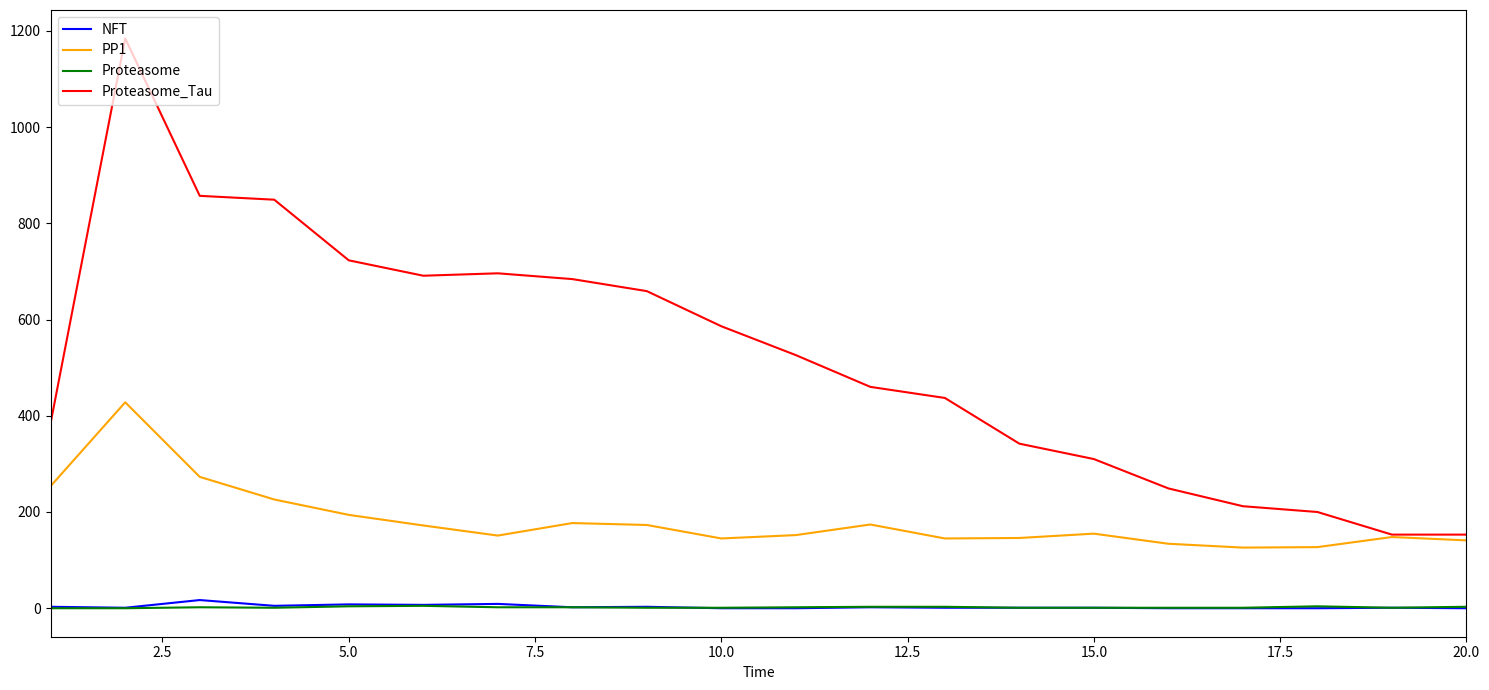

Which series has the widest spread of values?

Proteasome_Tau